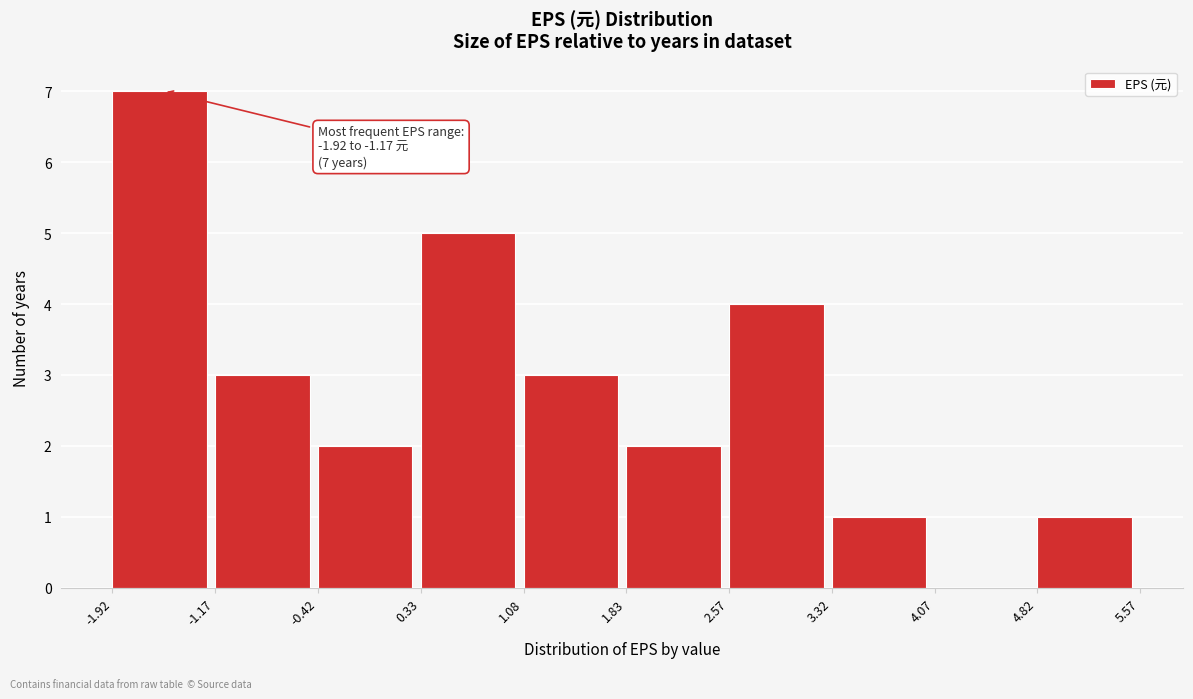

Over which range of the x-axis is the bar tallest?

-1.92 to -1.17